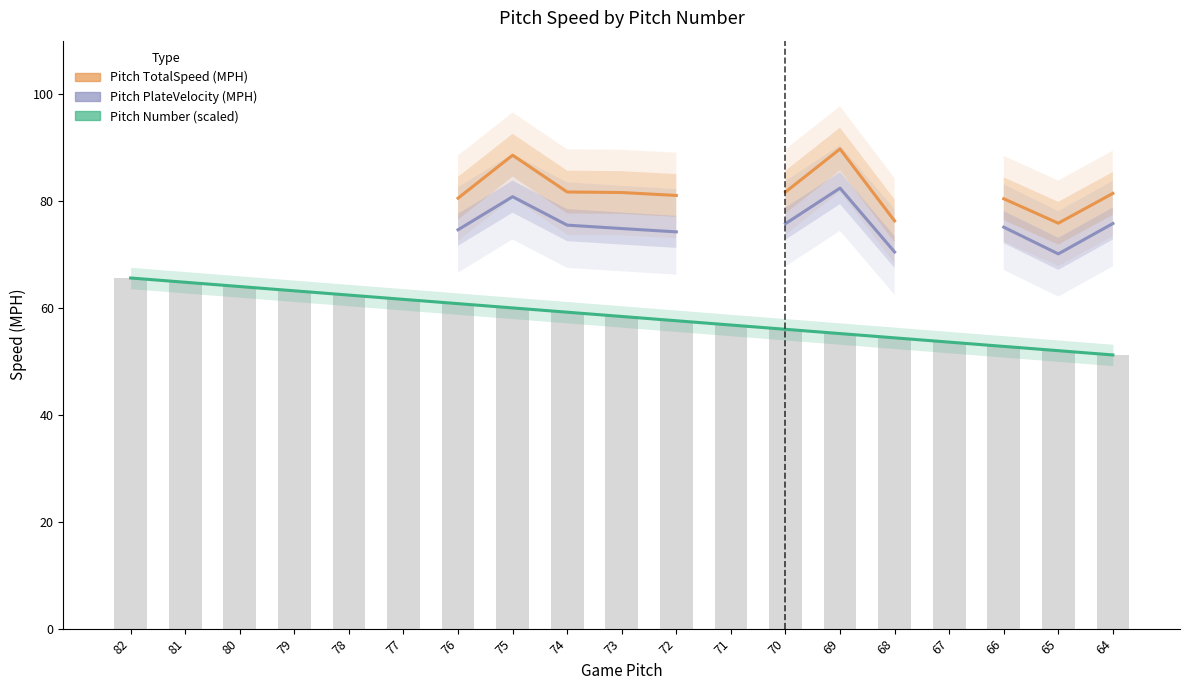

Between 76 and 64, which series saw the biggest shift?

Pitch Number (scaled)